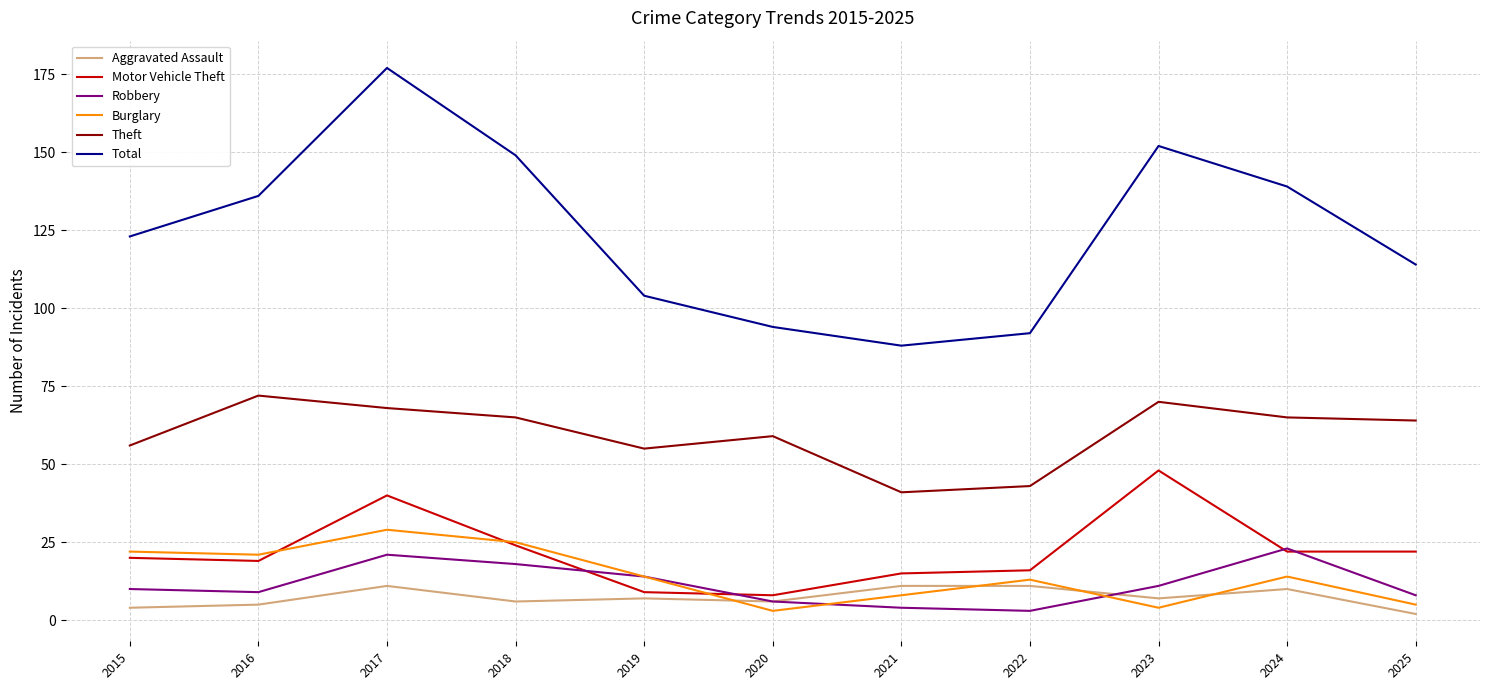

What is the minimum value shown in the chart?

2